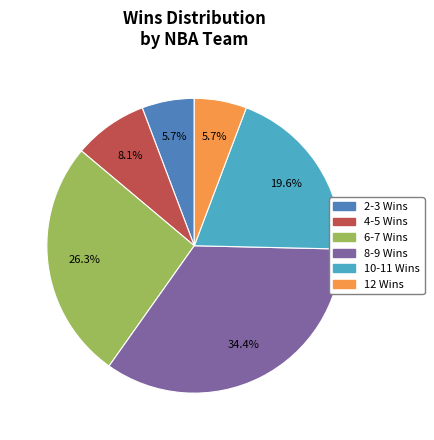

Is there a majority slice in this chart?

No